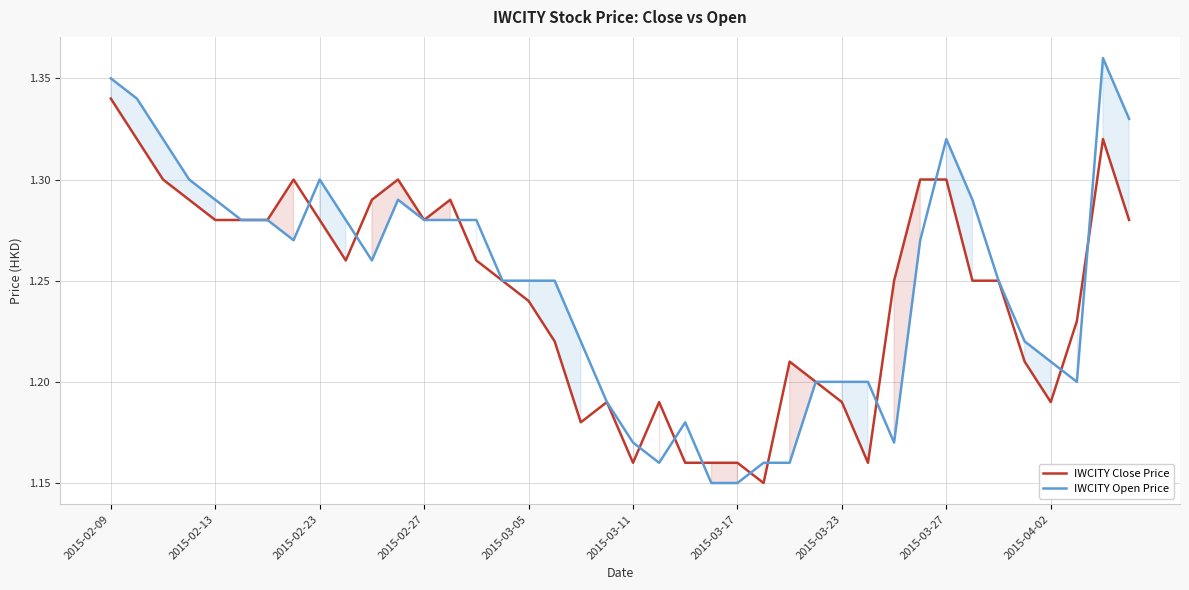

What is the difference between the maximum and minimum values in the IWCITY Close Price series?

0.2